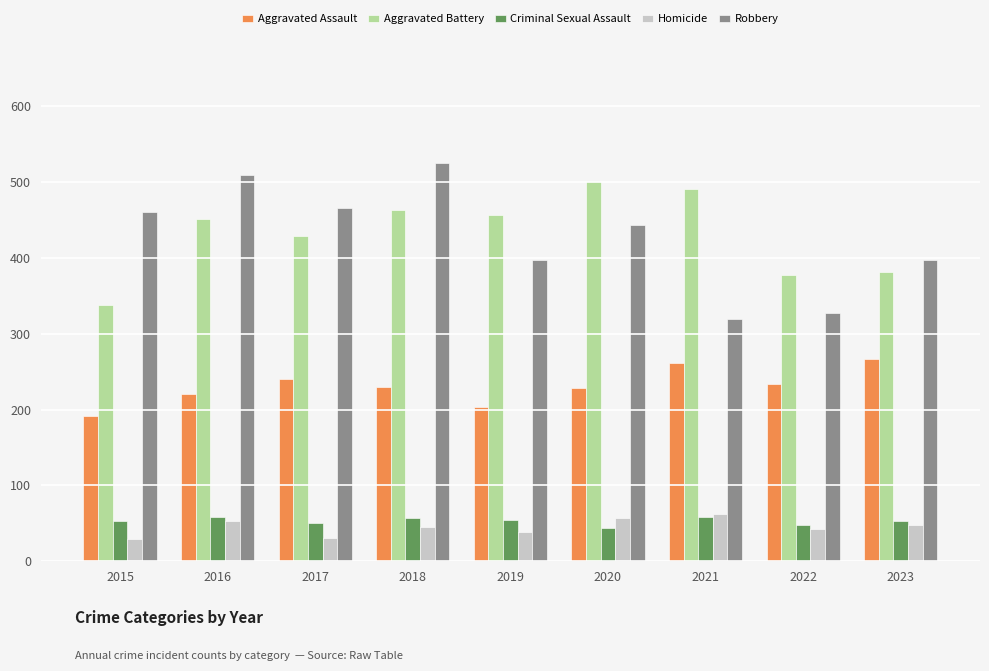

Is the value of Aggravated Battery at 2023 greater than the value of Criminal Sexual Assault at 2022?

Yes